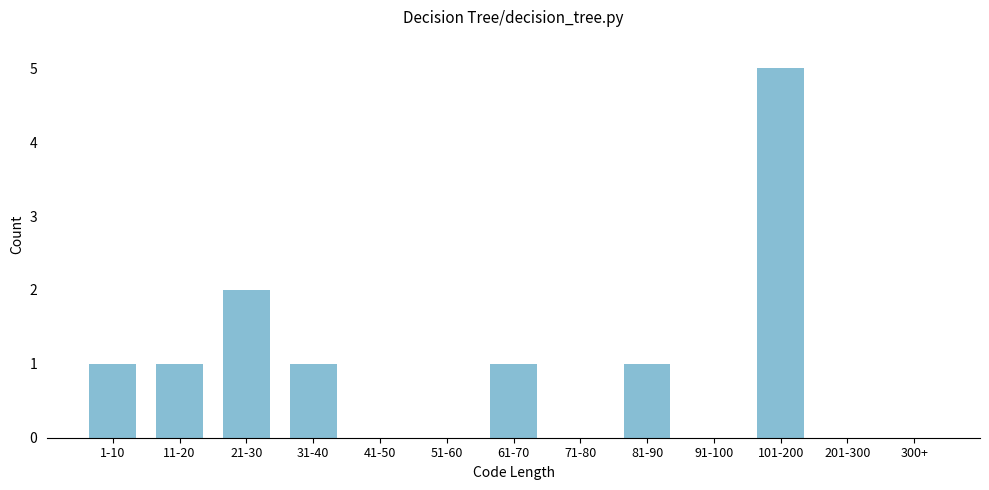

Reading right to left, list all the values displayed in this chart.

300+=0	201-300=0	101-200=5	91-100=0	81-90=1	71-80=0	61-70=1	51-60=0	41-50=0	31-40=1	21-30=2	11-20=1	1-10=1